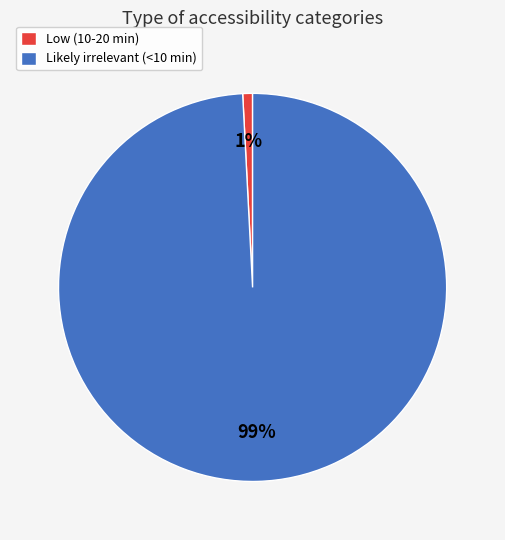

Is it true that Likely irrelevant (<10 min) is 85% of the pie?

False